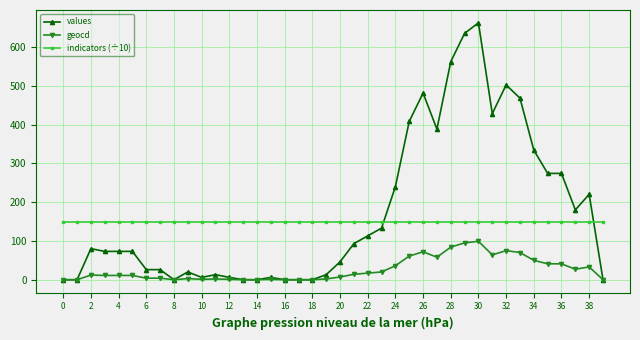

Count the number of data series in this chart.

3